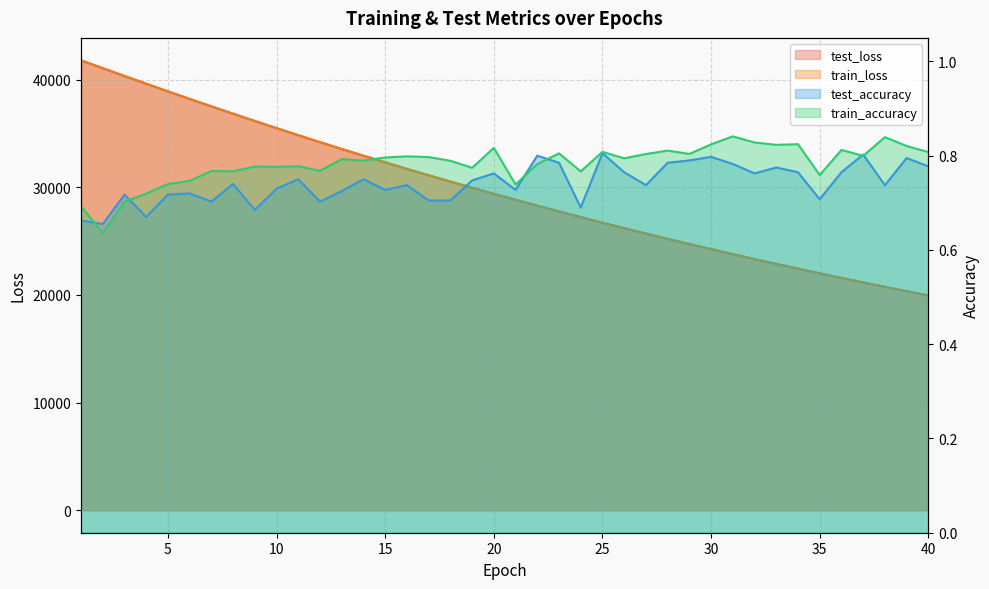

Reading left to right, transcribe all the data shown in this chart.

test_loss: 1=41783.2	2=41060.4	3=40330.7	4=39616.1	5=38904.2	6=38202.7	7=37509.6	8=36826.7	9=36151.7	10=35487.1	11=34832.0	12=34187.2	13=33552.2	14=32927.7	15=32312.6	16=31708.2	17=31113.7	18=30529.4	19=29954.5	20=29388.8	21=28834.9	22=28287.8	23=27751.3	24=27224.6	25=26706.3	26=26197.6	27=25697.8	28=25206.3	29=24723.9	30=24249.8	31=23784.3	32=23327.0	33=22877.8	34=22436.6	35=22003.8	36=21577.8	37=21160.0	38=20749.4	39=20346.3	40=19950.5
train_loss: 1=41781.5	2=41058.9	3=40329.2	4=39614.9	5=38902.7	6=38202.0	7=37508.6	8=36825.6	9=36150.9	10=35486.4	11=34831.7	12=34186.5	13=33551.7	14=32927.0	15=32312.1	16=31707.6	17=31113.2	18=30528.6	19=29954.1	20=29388.5	21=28833.9	22=28287.6	23=27751.0	24=27224.1	25=26706.0	26=26197.4	27=25697.3	28=25206.0	29=24723.8	30=24249.6	31=23783.9	32=23326.7	33=22877.4	34=22436.3	35=22003.4	36=21577.4	37=21159.6	38=20749.0	39=20346.0	40=19950.3
test_accuracy: 1=0.7	2=0.7	3=0.7	4=0.7	5=0.7	6=0.7	7=0.7	8=0.7	9=0.7	10=0.7	11=0.8	12=0.7	13=0.7	14=0.8	15=0.7	16=0.7	17=0.7	18=0.7	19=0.7	20=0.8	21=0.7	22=0.8	23=0.8	24=0.7	25=0.8	26=0.8	27=0.7	28=0.8	29=0.8	30=0.8	31=0.8	32=0.8	33=0.8	34=0.8	35=0.7	36=0.8	37=0.8	38=0.7	39=0.8	40=0.8
train_accuracy: 1=0.7	2=0.6	3=0.7	4=0.7	5=0.7	6=0.7	7=0.8	8=0.8	9=0.8	10=0.8	11=0.8	12=0.8	13=0.8	14=0.8	15=0.8	16=0.8	17=0.8	18=0.8	19=0.8	20=0.8	21=0.7	22=0.8	23=0.8	24=0.8	25=0.8	26=0.8	27=0.8	28=0.8	29=0.8	30=0.8	31=0.8	32=0.8	33=0.8	34=0.8	35=0.8	36=0.8	37=0.8	38=0.8	39=0.8	40=0.8